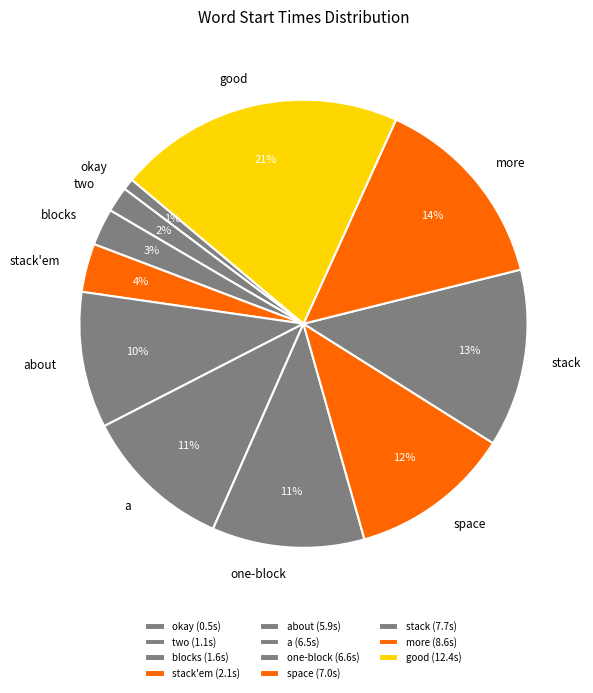

Is the sum of space and about greater than half?

No